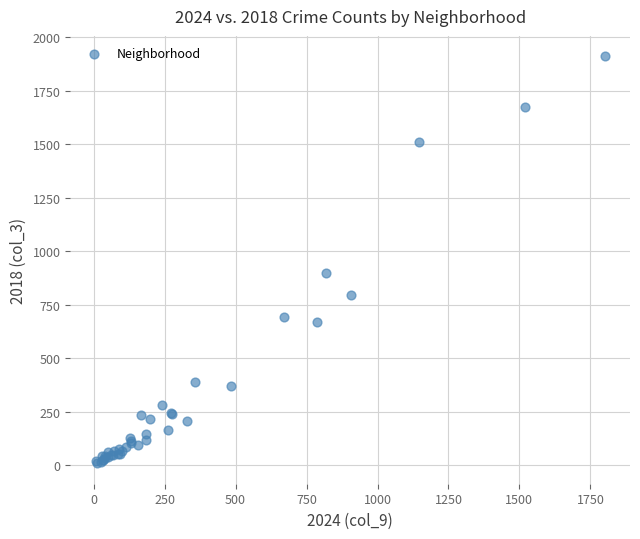

What Y value in the scatter plot is closest to 960?

898